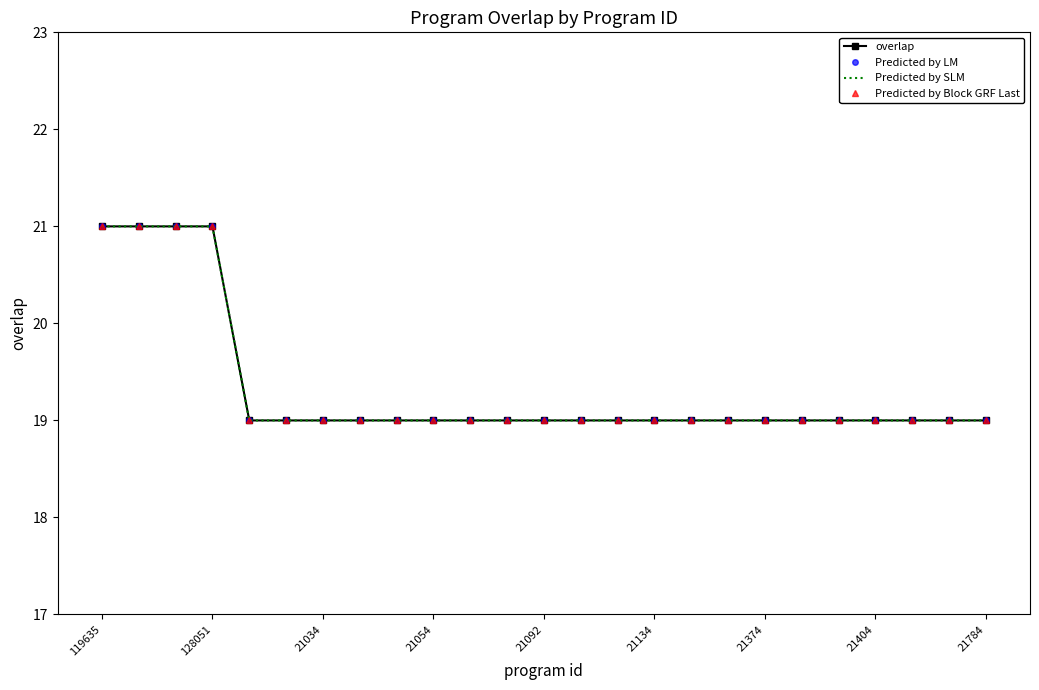

How many overlap values are between 19 and 20?

21